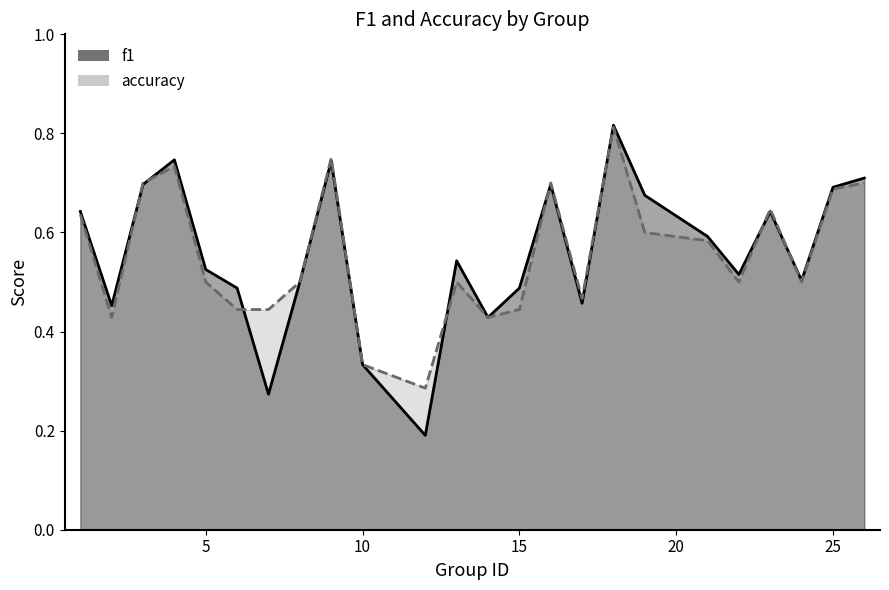

What is the value of the accuracy point at the 15th from the left?

0.7